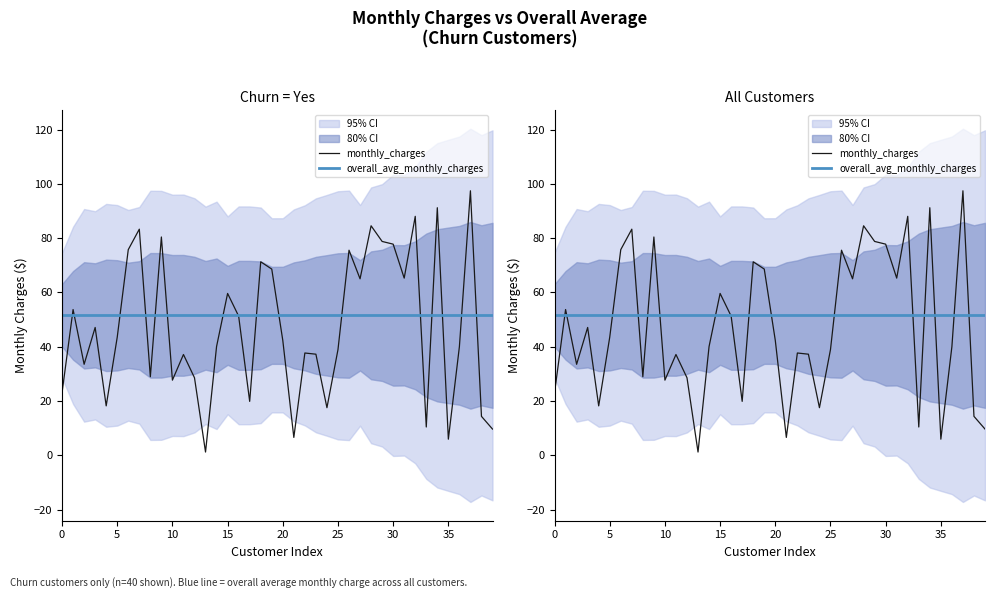

True or false: monthly_charges has more than 2 interior local peaks.

True